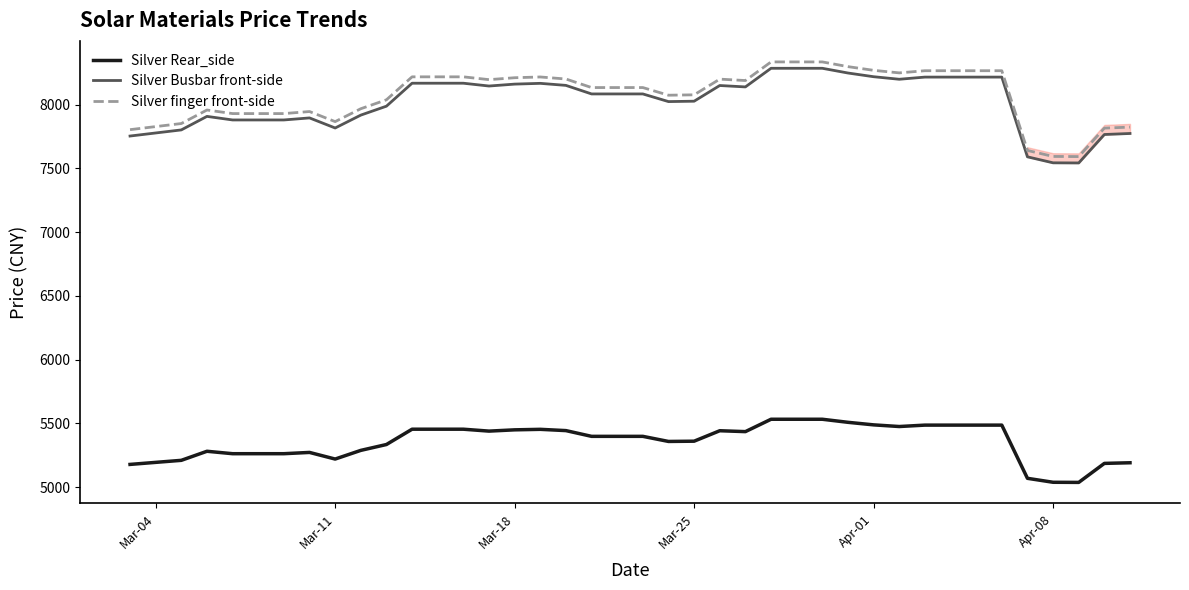

True or false: Silver Rear_side and Silver finger front-side intersect in this chart.

False